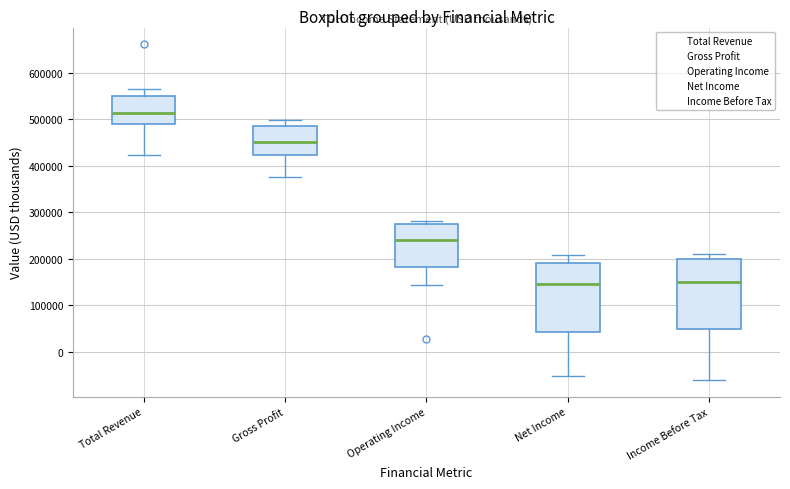

Reading left to right, transcribe this box plot: for each box, give where its median line is, the range the box spans, and where its two whiskers end, as read against the y-axis. The values are not printed on the chart, so give them approximately, as read against the axis.

Total Revenue: median 510000, box 490000 to 550000, whiskers 420000 to 570000
Gross Profit: median 450000, box 420000 to 490000, whiskers 380000 to 500000
Operating Income: median 240000, box 180000 to 270000, whiskers 140000 to 280000
Net Income: median 150000, box 40000 to 190000, whiskers -50000 to 210000
Income Before Tax: median 150000, box 50000 to 200000, whiskers -60000 to 210000